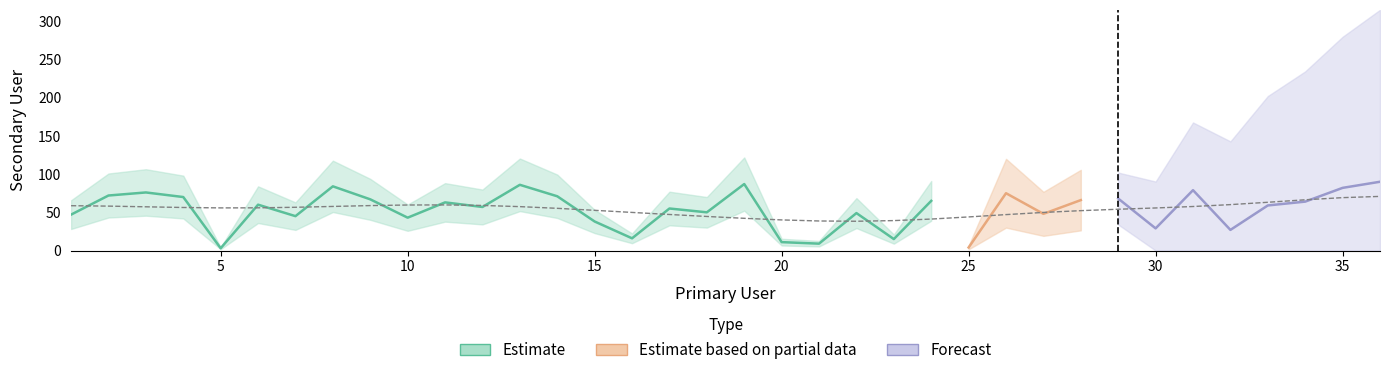

What is the average value?

54